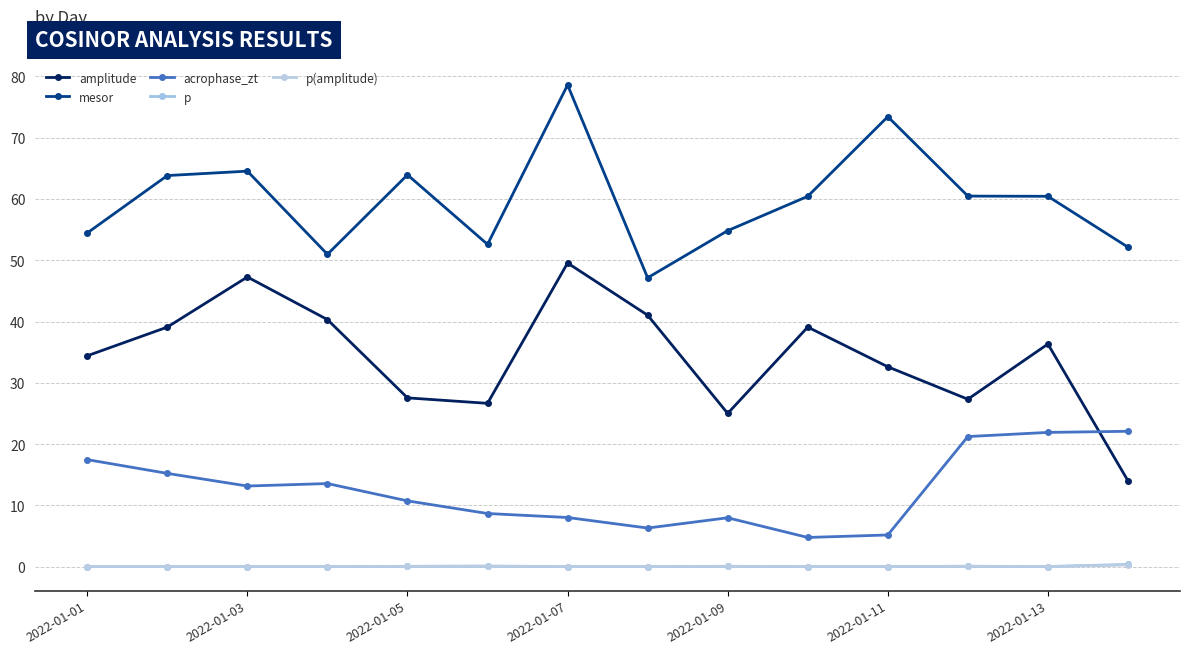

How many values in the mesor series exceed 60?

8